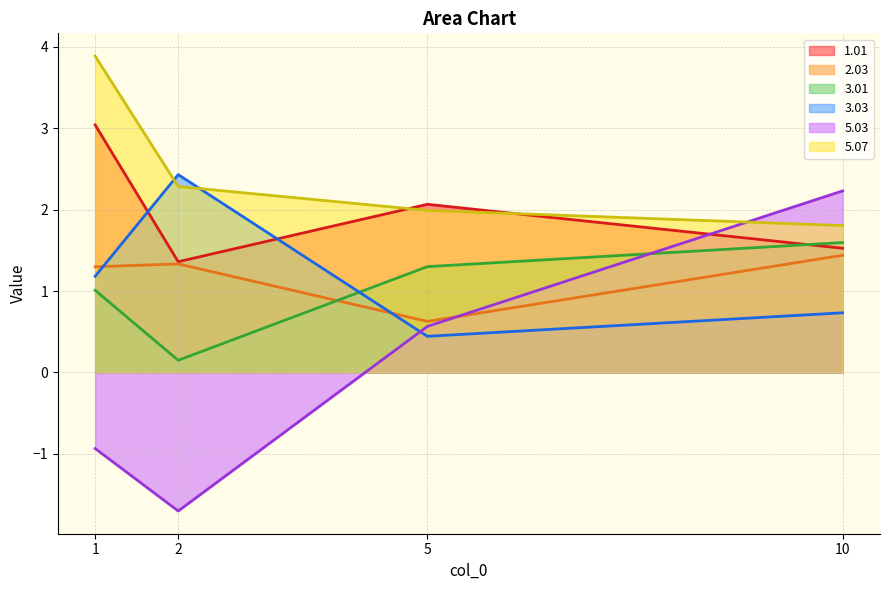

Is the value of 3.01 at 1 greater than the value of 1.01 at 1?

No